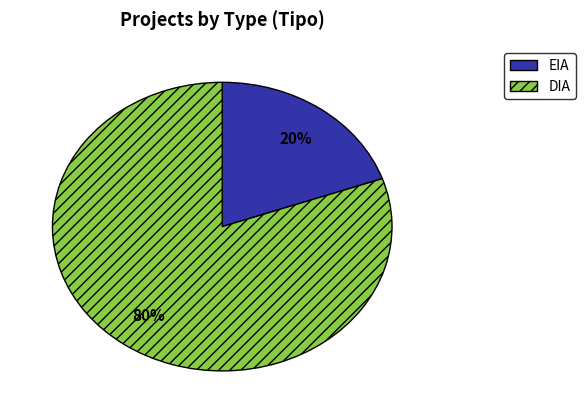

Between DIA and EIA, which is larger?

DIA